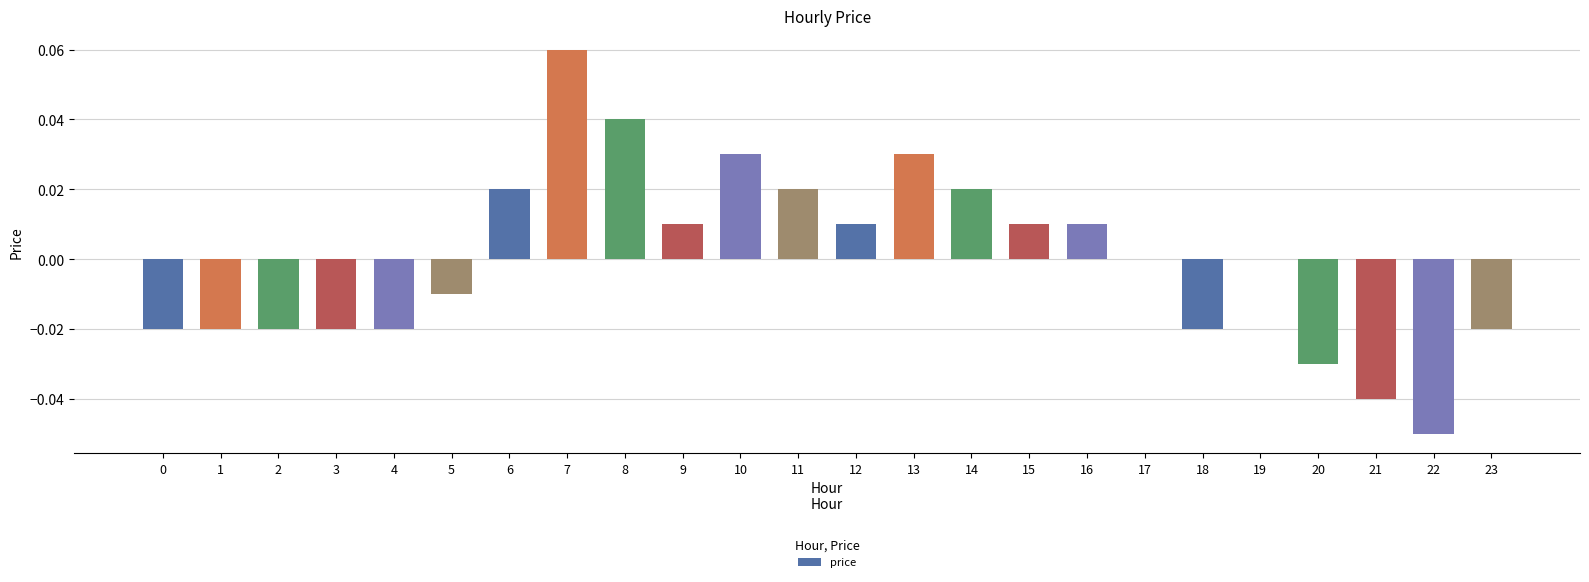

Between 4 and 12, which is larger?

12